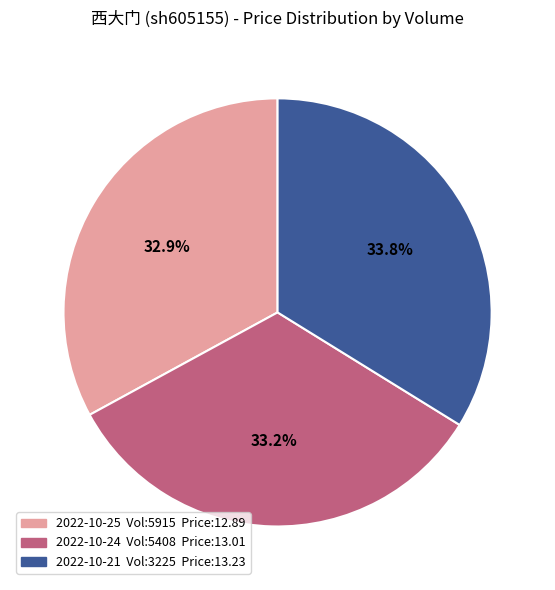

Is there a majority slice in this chart?

No